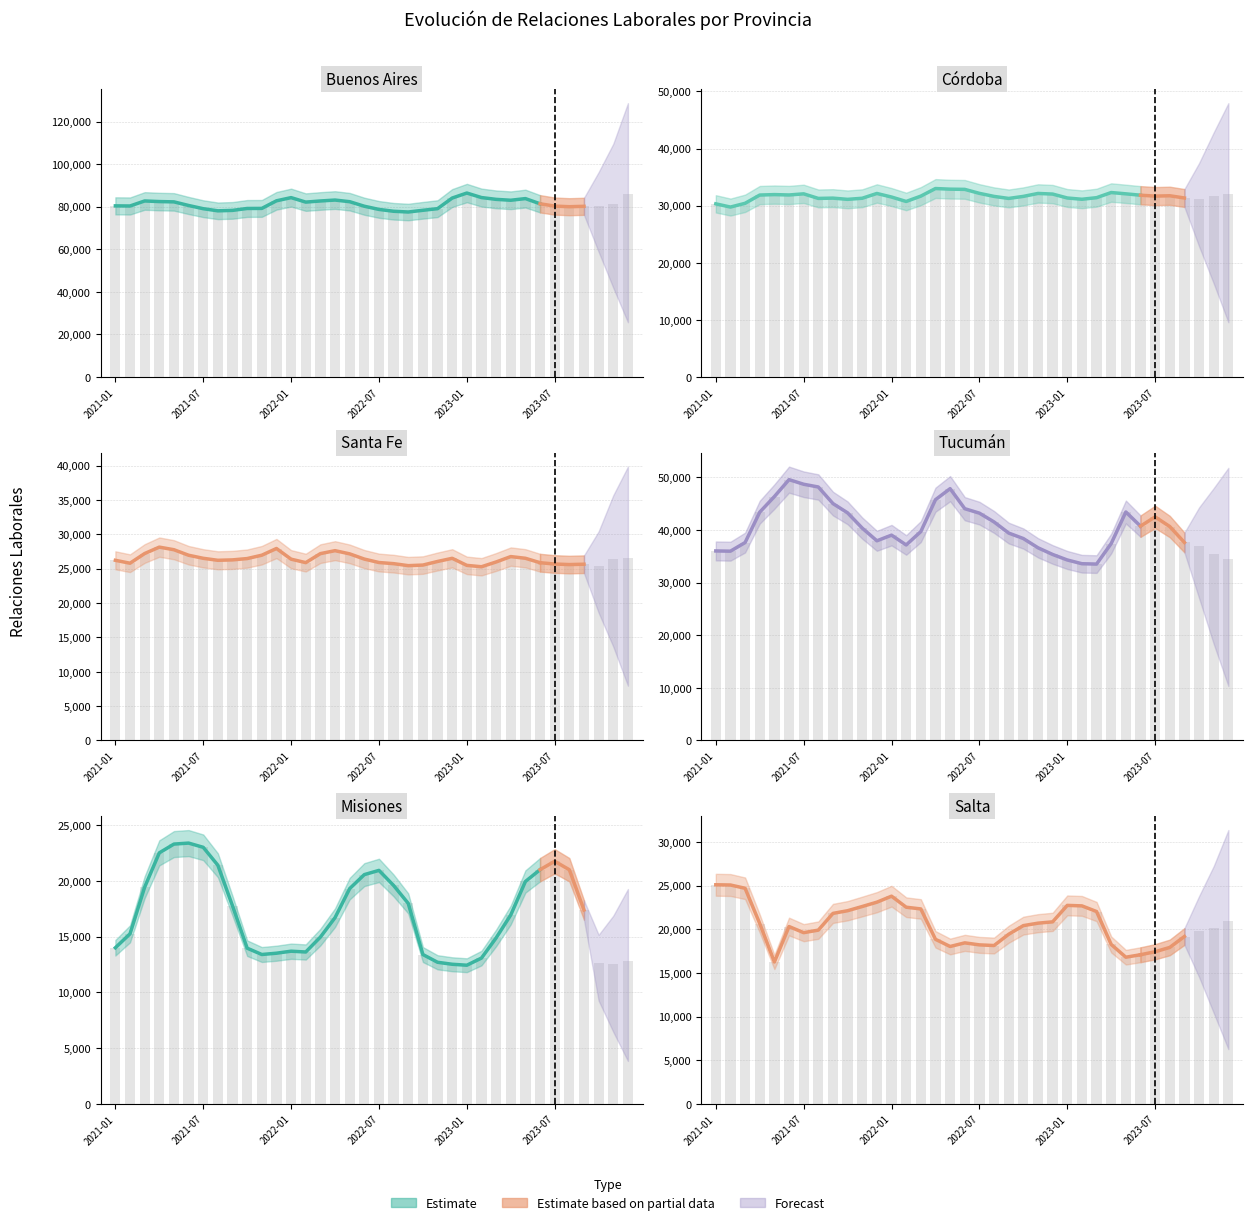

What position from the right is 2021-05?

32